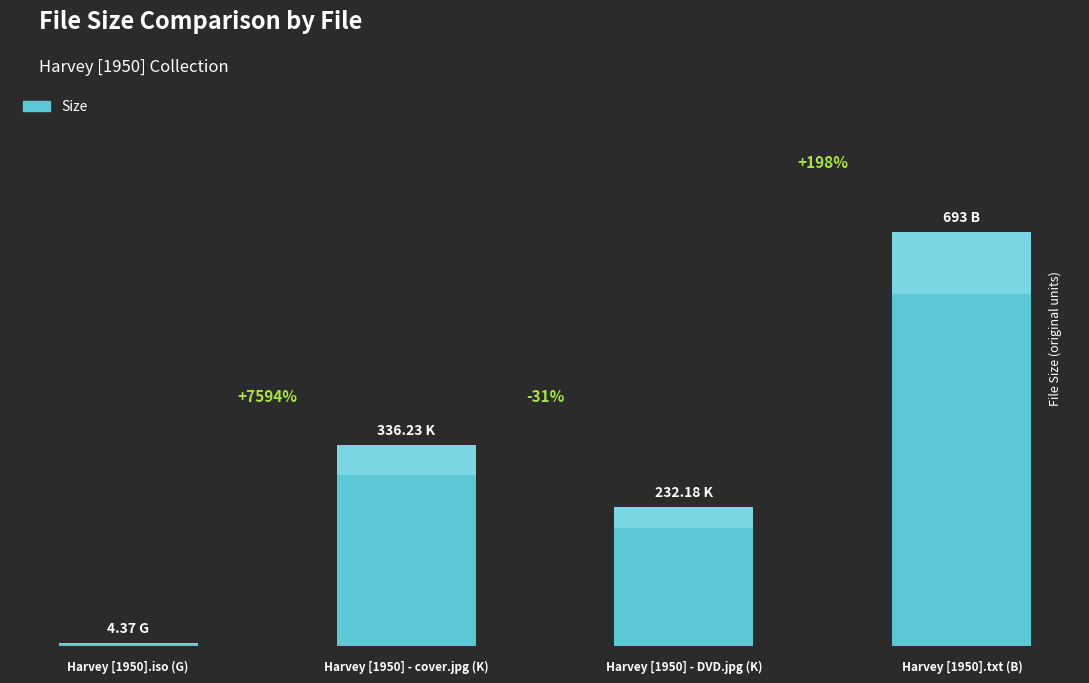

Count the number of categories in the chart.

4